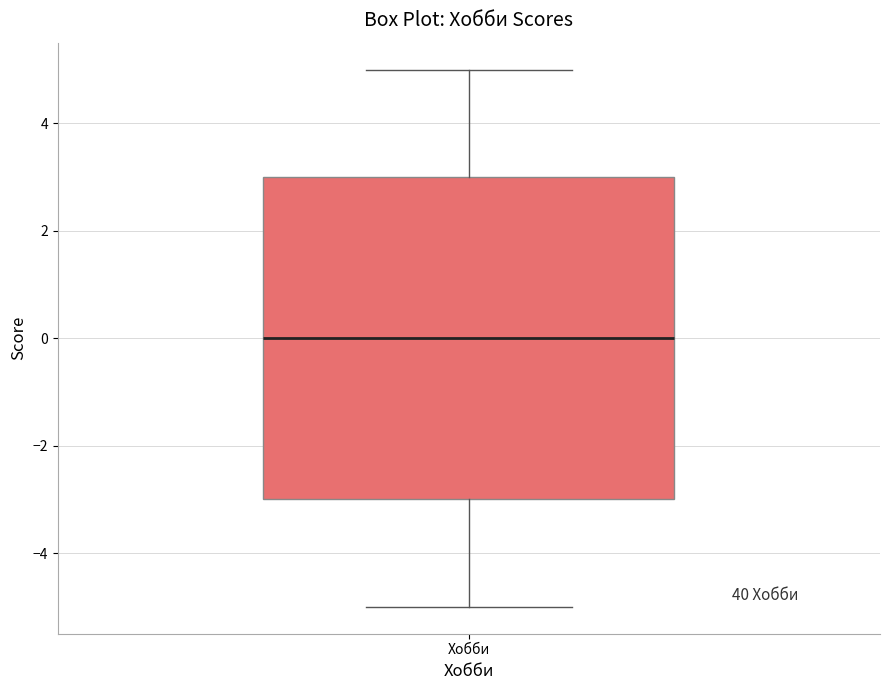

Where does the upper whisker of the box for Хобби end on the y-axis? The values are not printed on the chart, so give them approximately, as read against the axis.

5